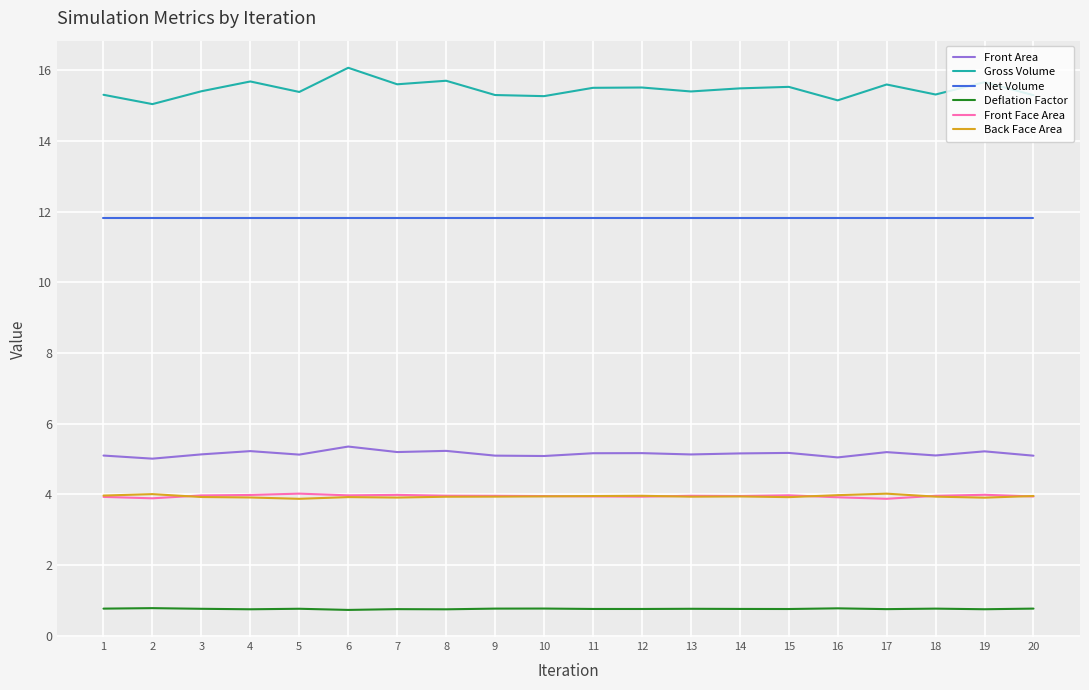

True or false: Gross Volume and Back Face Area intersect in this chart.

False